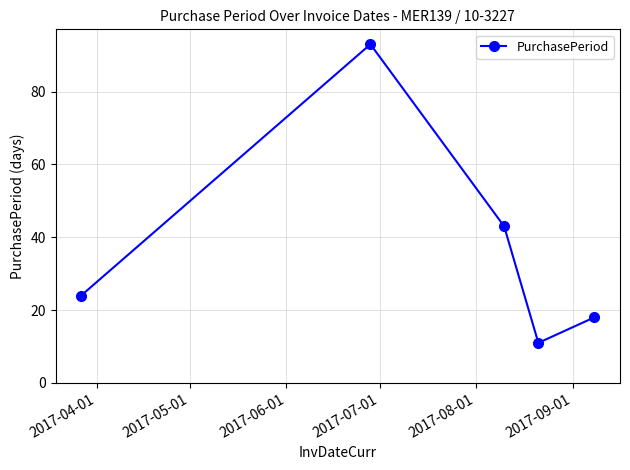

How many lines are shown in the chart?

1